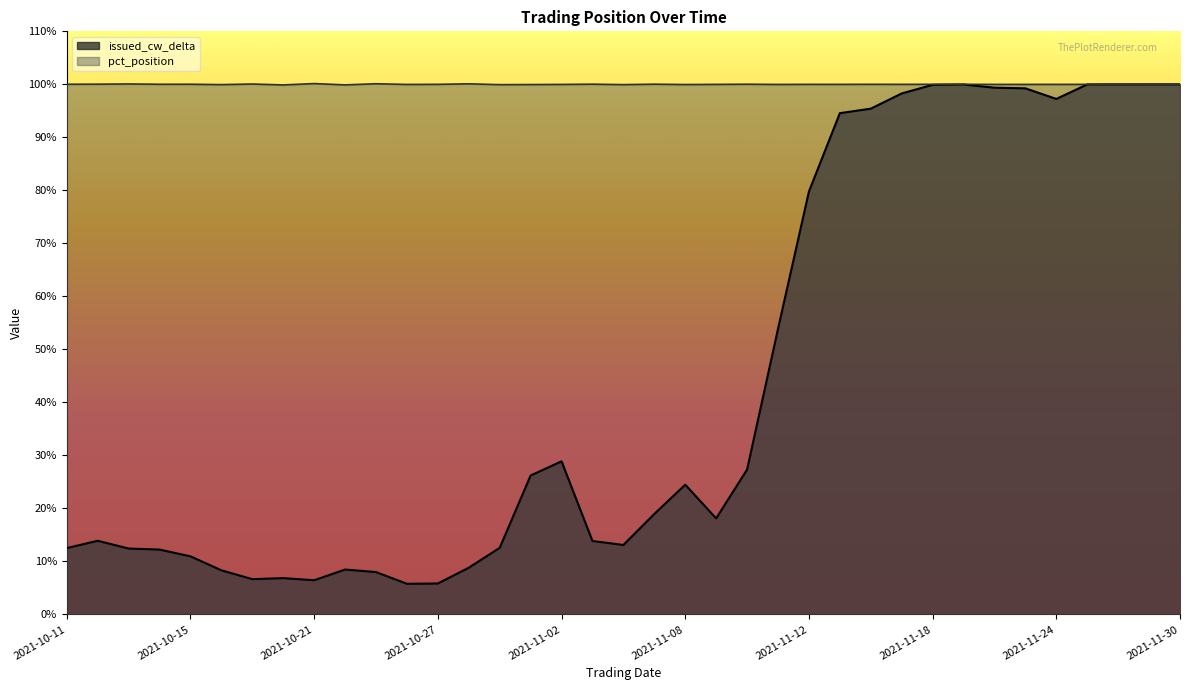

Which series has the largest total across all categories?

pct_position